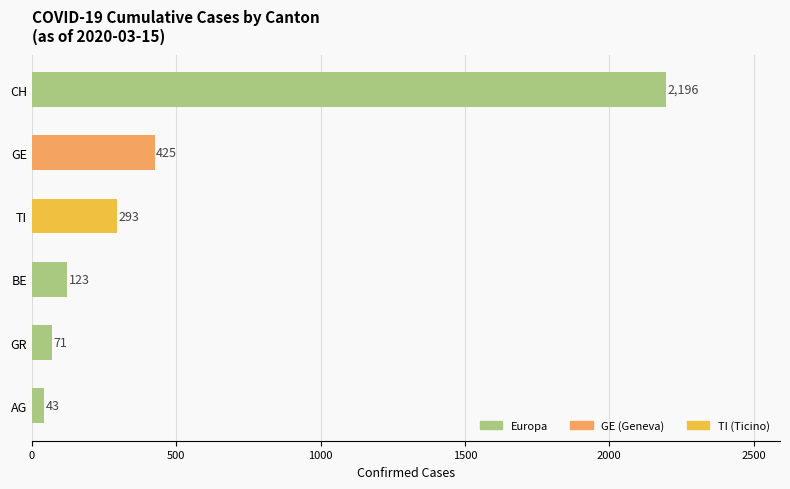

Reading bottom to top, extract all data points from this chart.

AG=43	GR=71	BE=123	TI=293	GE=425	CH=2196